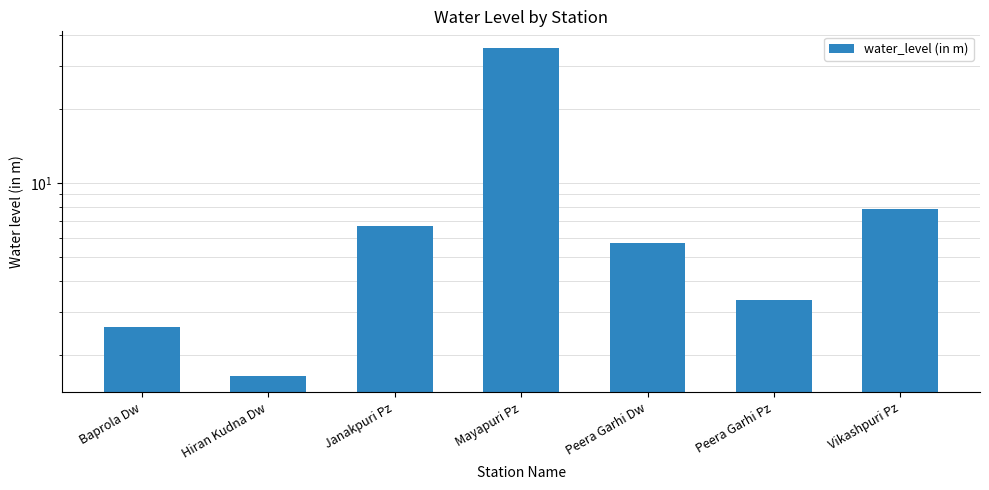

How many categories are shown in the chart?

7